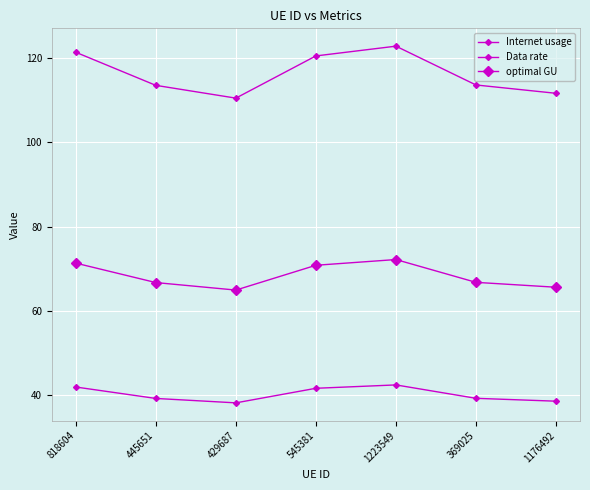

At which category is the sum across all series the highest?

1223549